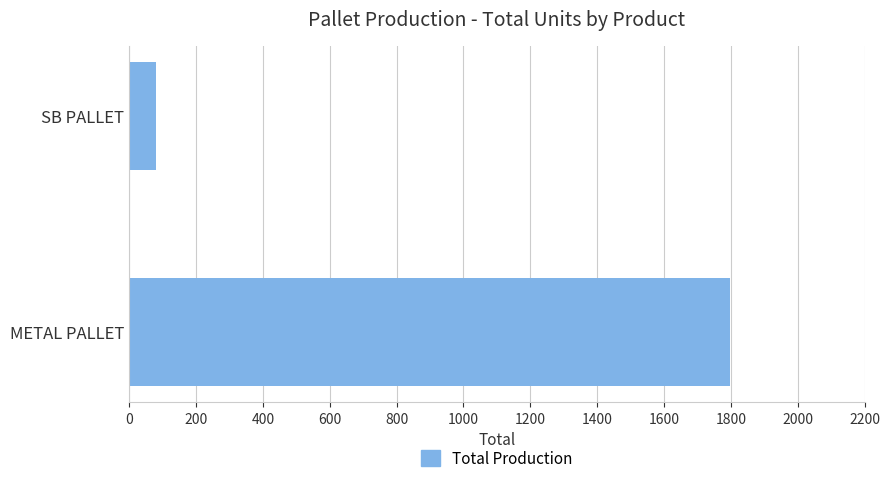

What is the smallest value displayed?

80